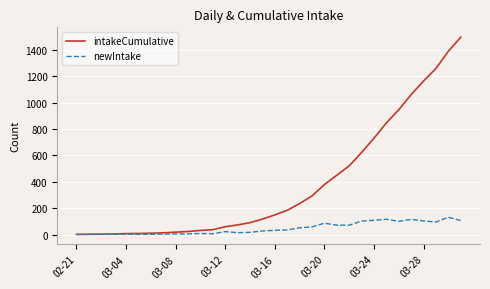

Which series has the largest range (max minus min)?

intakeCumulative